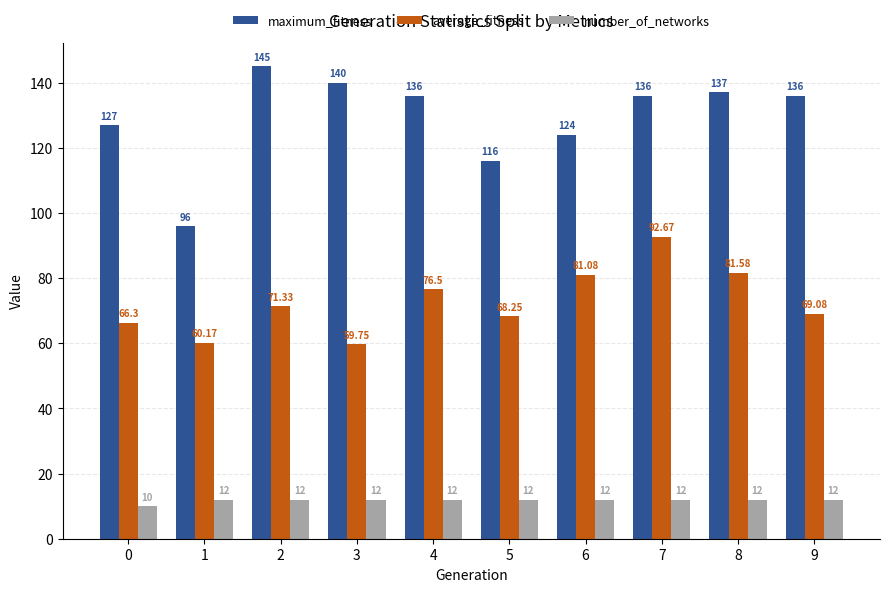

Between 5 and 9, which series saw the biggest shift?

maximum_fitness